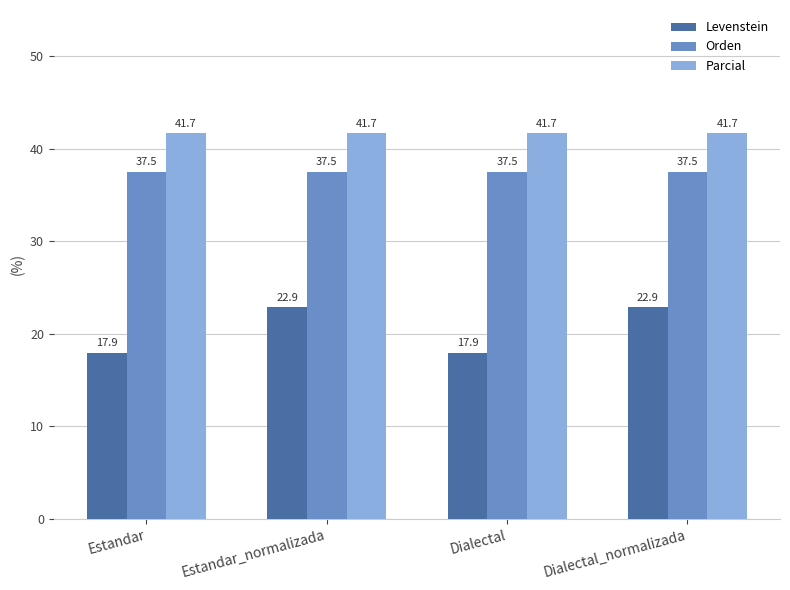

What position from the right is Dialectal?

2